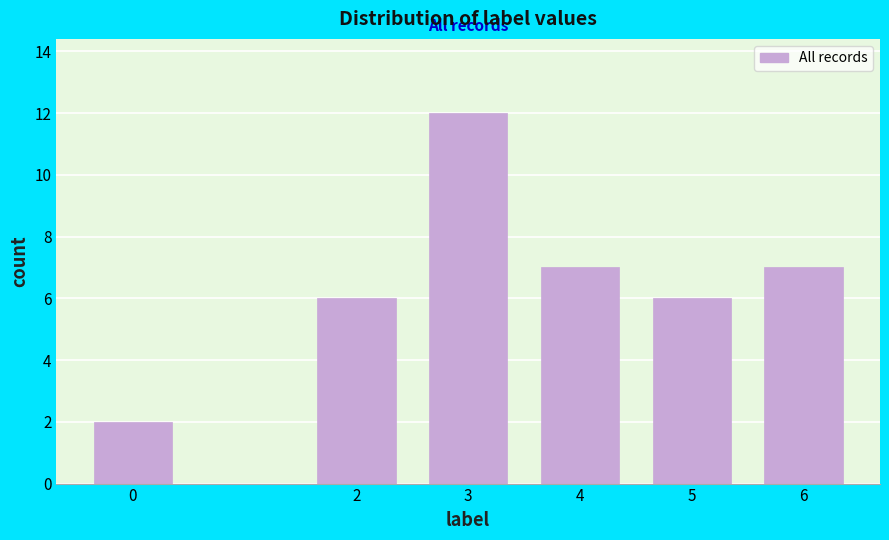

Reading left to right, extract all data points from this chart.

0=2	2=6	3=12	4=7	5=6	6=7